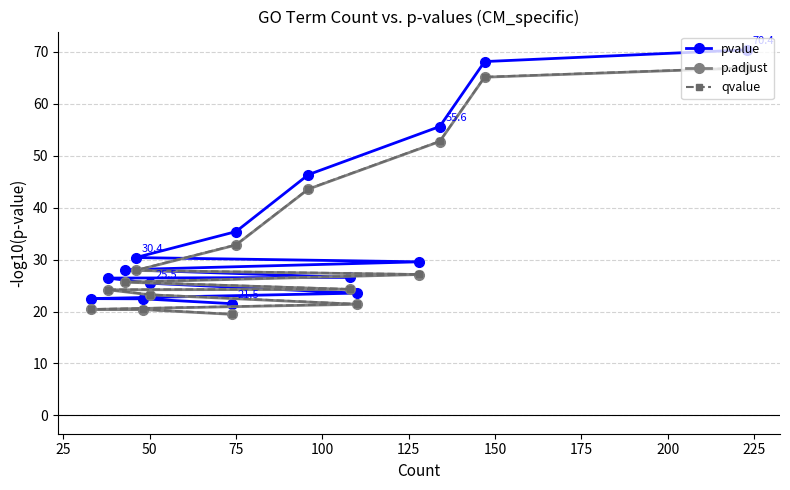

Is it true that p.adjust equals 32.8 at 75?

True